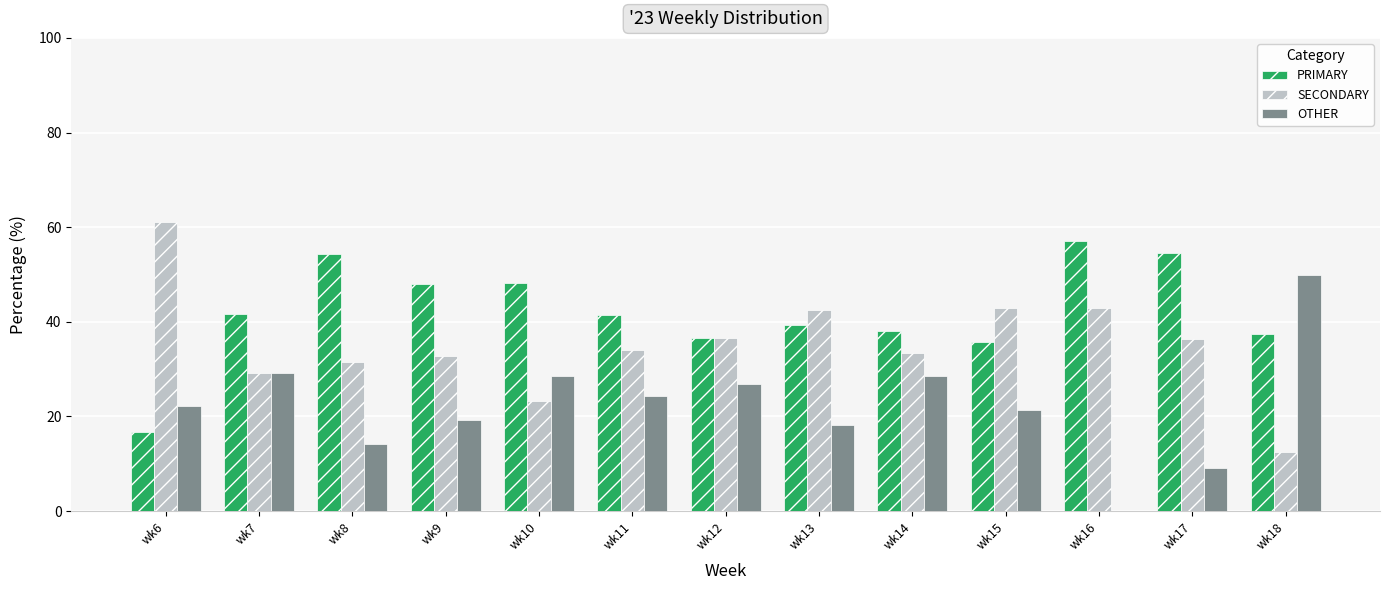

What is the highest value of the SECONDARY series?

61.1